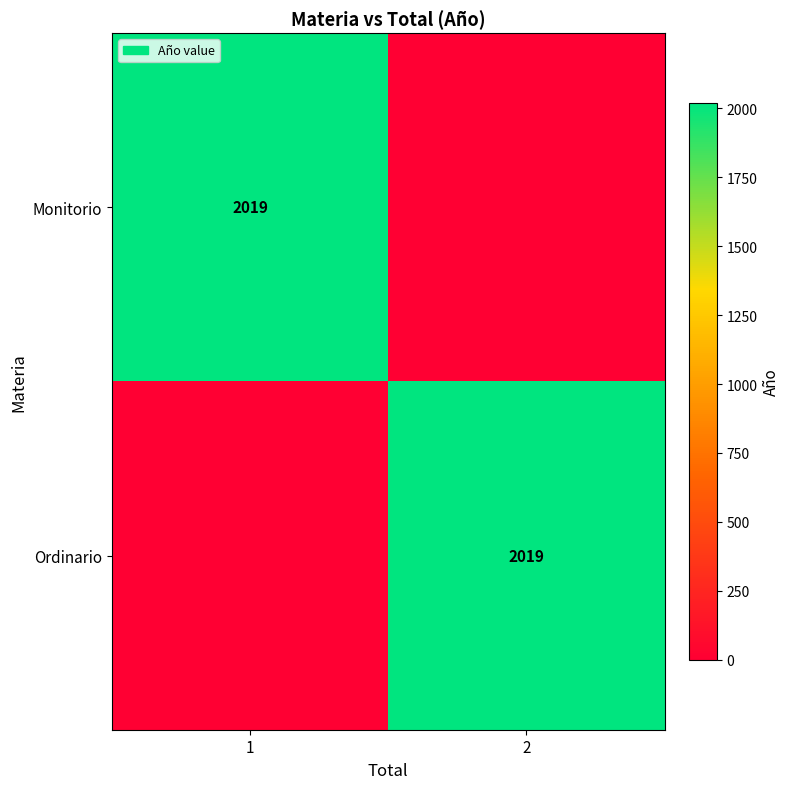

The Monitorio series shows 1354 at 1. True or false?

False